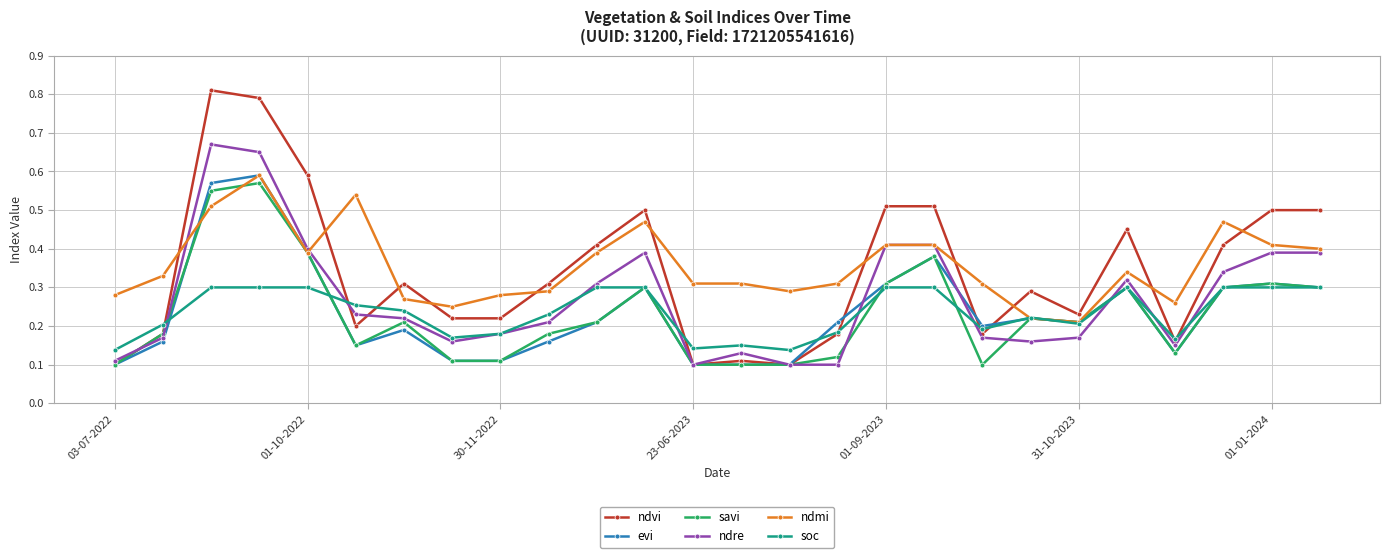

True or false: ndvi has more than 1 points higher than both neighbors.

True